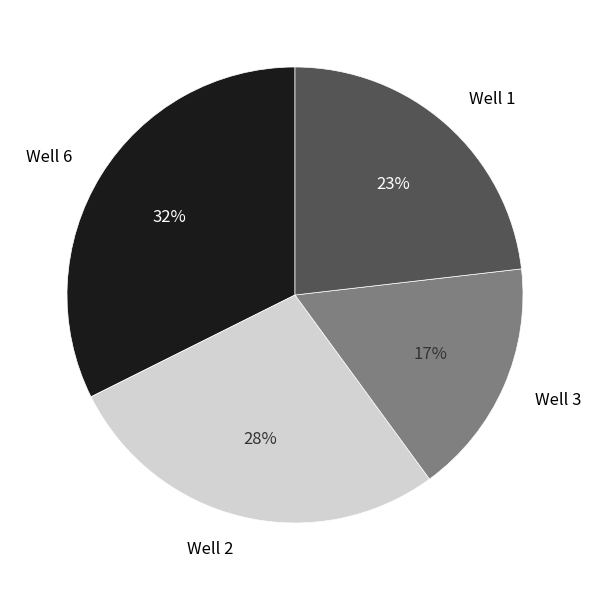

Is there any slice that represents more than half of the pie?

No